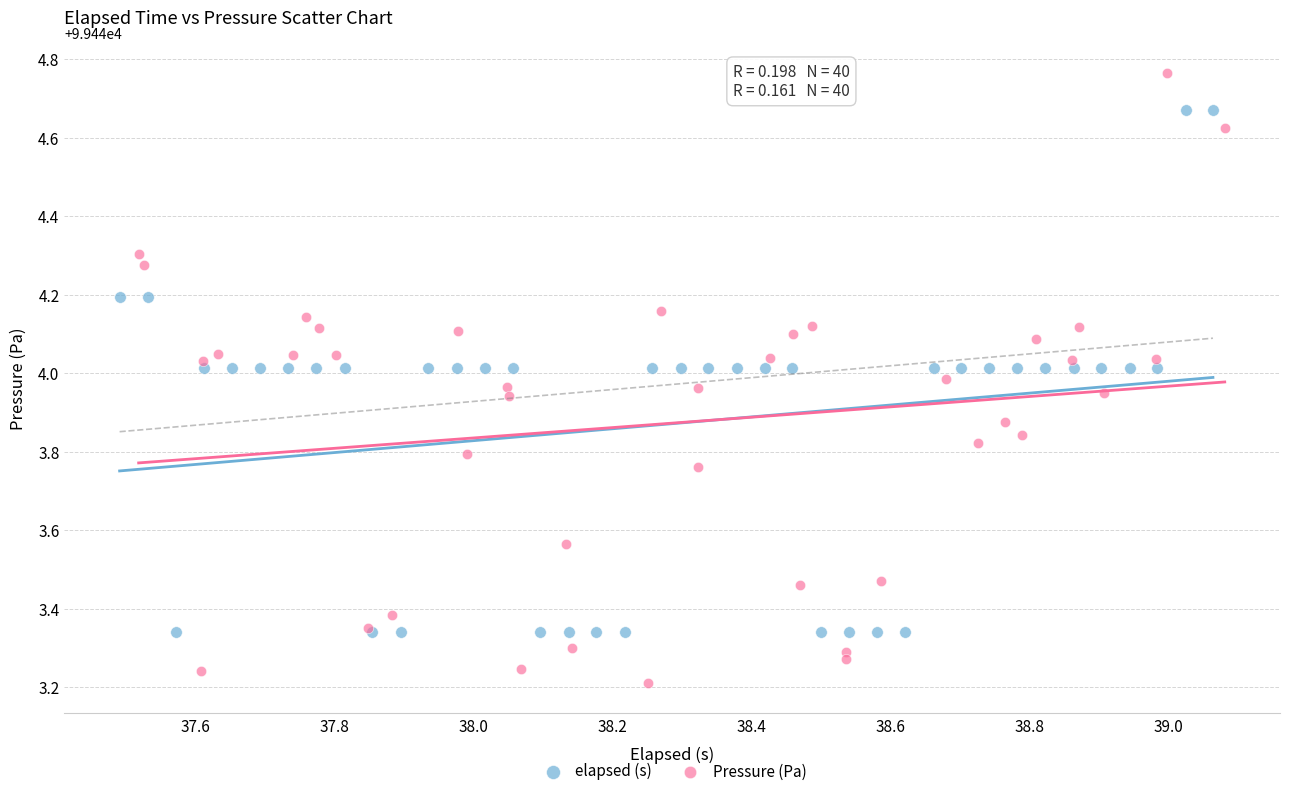

Which series has the widest spread of Y values?

Pressure (Pa)